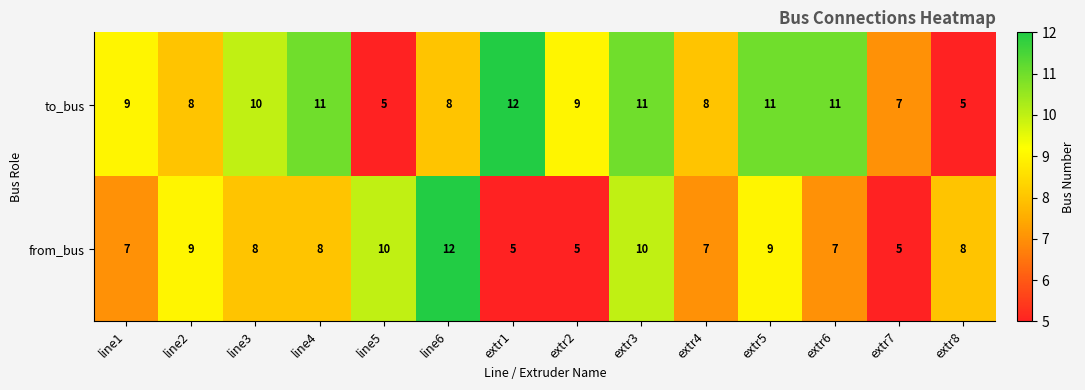

Reading right to left, extract all data points from this chart.

to_bus: 5	7	11	11	8	11	9	12	8	5	11	10	8	9
from_bus: 8	5	7	9	7	10	5	5	12	10	8	8	9	7